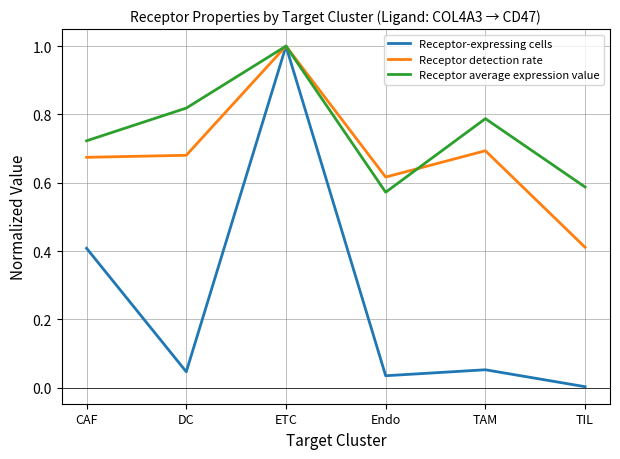

Does the chart have visible grid lines?

Yes